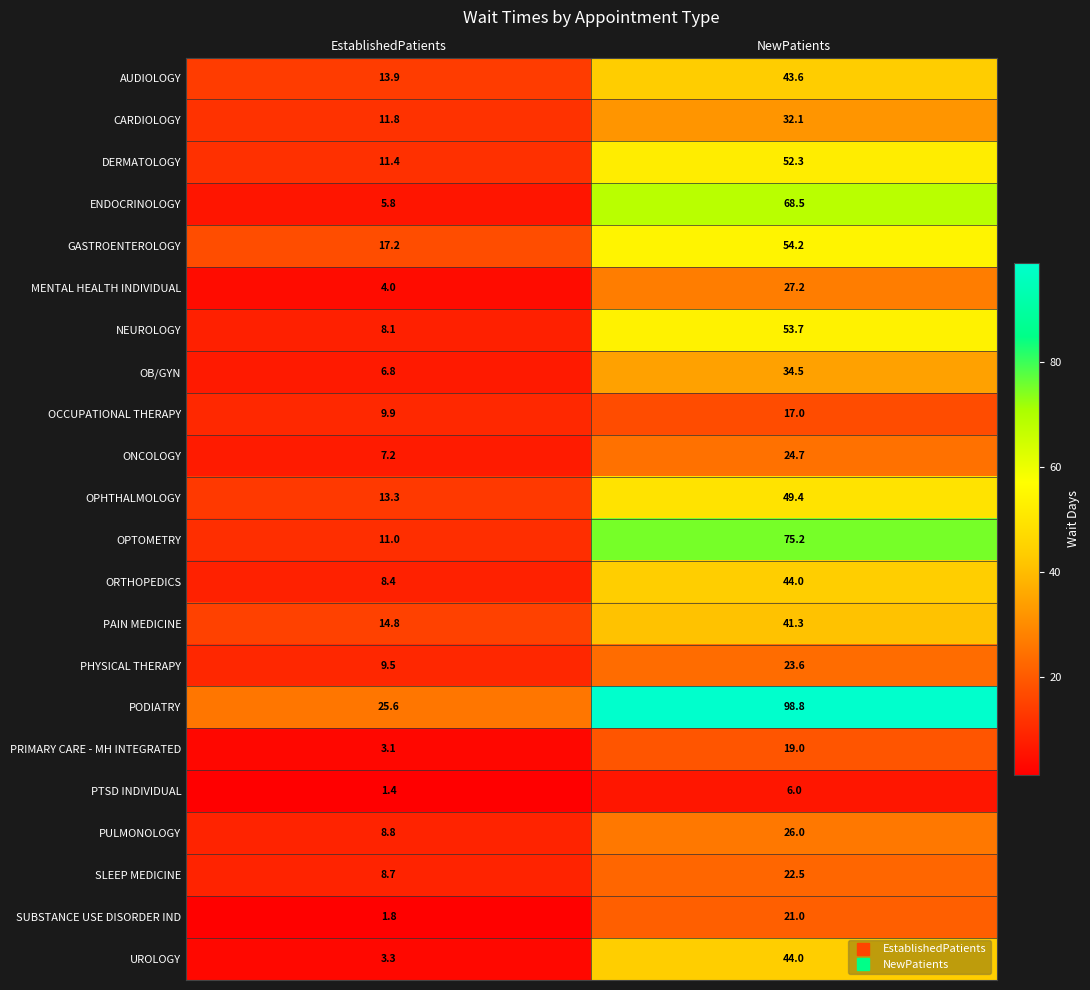

List the labels in order of SUBSTANCE USE DISORDER IND value, largest first.

NewPatients, EstablishedPatients